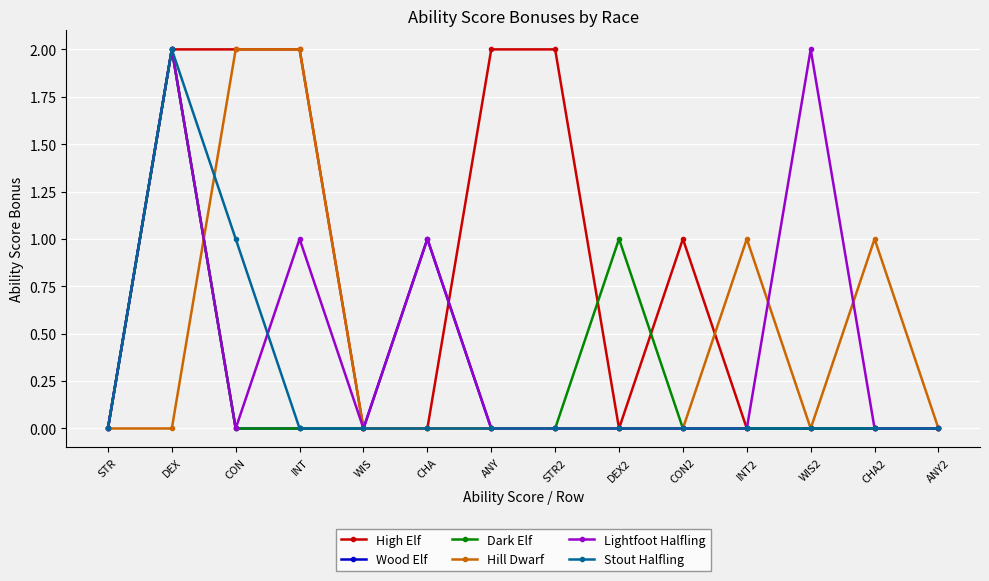

What is the approximate value of High Elf at DEX?

2